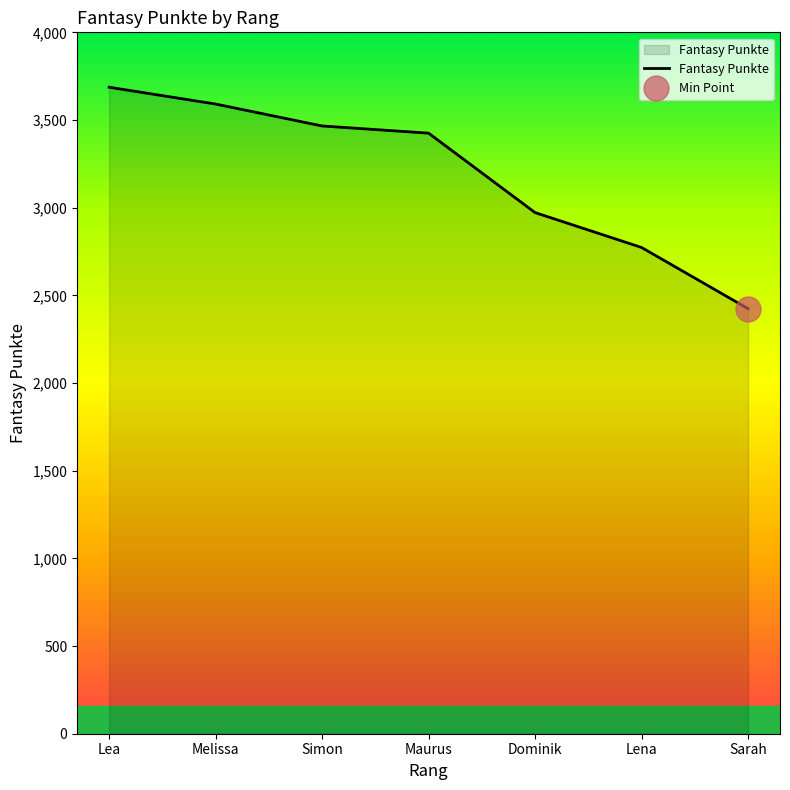

Does the chart display data point markers on the line(s)?

No